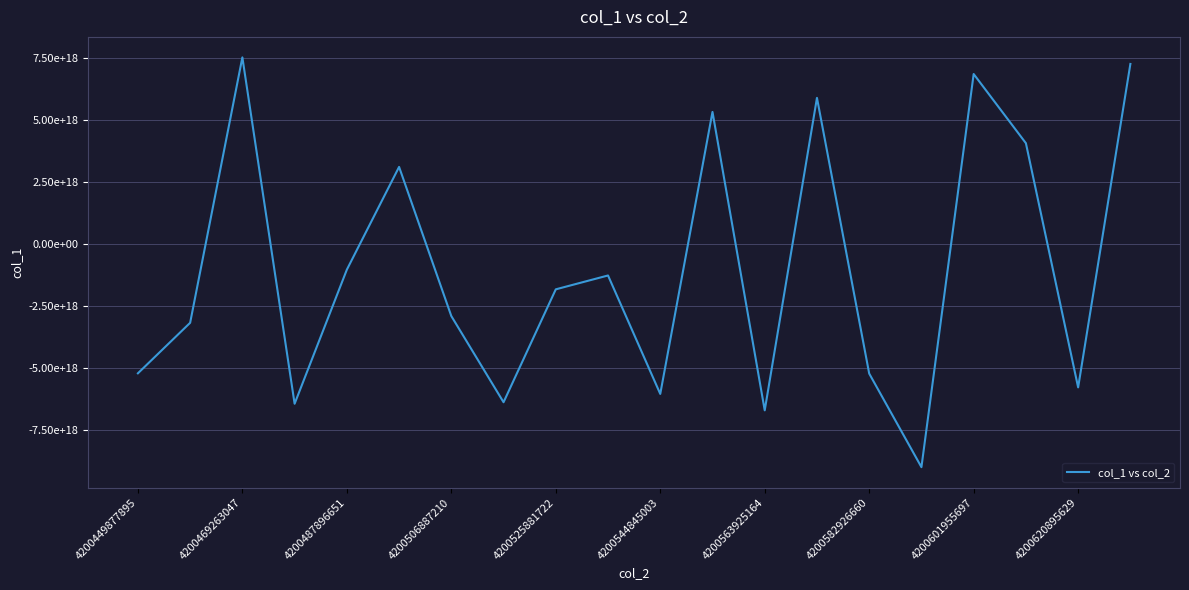

Reading right to left, list all the values displayed in this chart.

7246326082484413440	-5782487540687517696	4053339554316769792	6840600869409462272	-8995259928798684160	-5225355735504983040	5880437329760461824	-6707266549058147328	5314525102657668096	-6045529899767647232	-1274090950137887744	-1832484292917699840	-6380564223810484224	-2909076550495252992	3099232919372574208	-1040649592665564672	-6441166423957938176	7511320728750988288	-3180538515983145472	-5215199813369780224